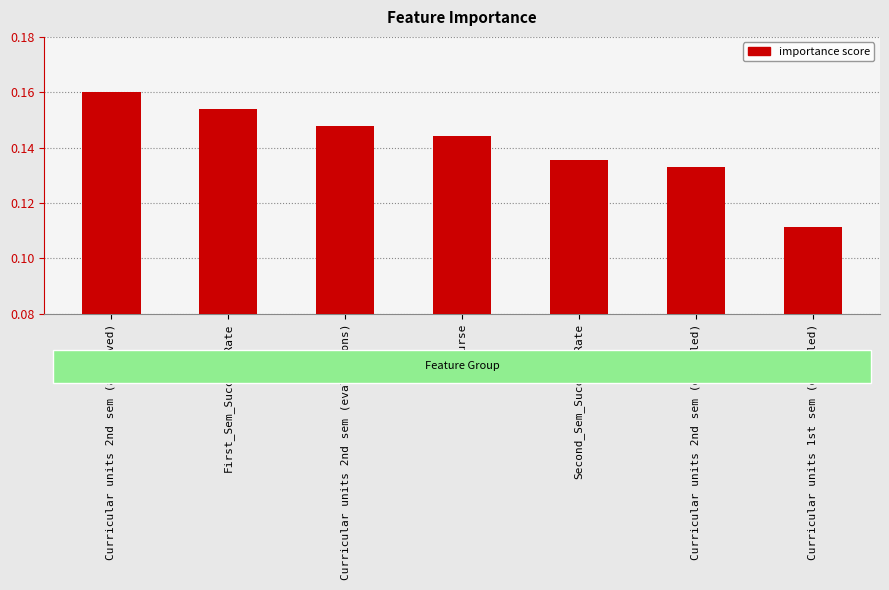

Where is the data nearest to the value 0?

Curricular units 1st sem (enrolled)